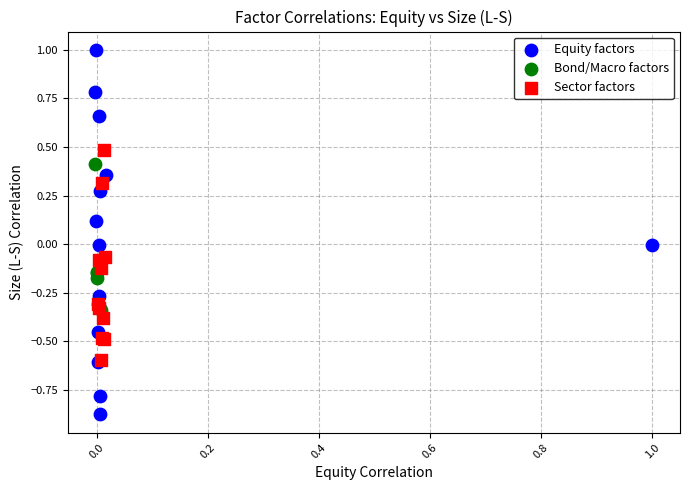

Which series has the largest Y range (max minus min)?

Equity factors